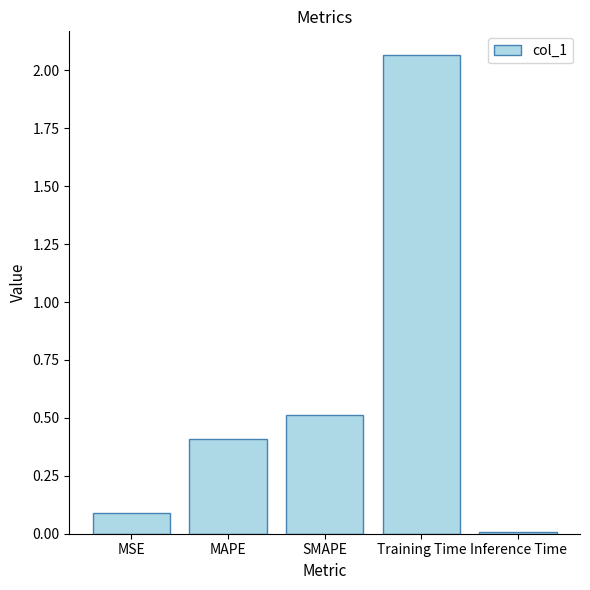

What is the difference between the values at MSE and SMAPE?

0.4